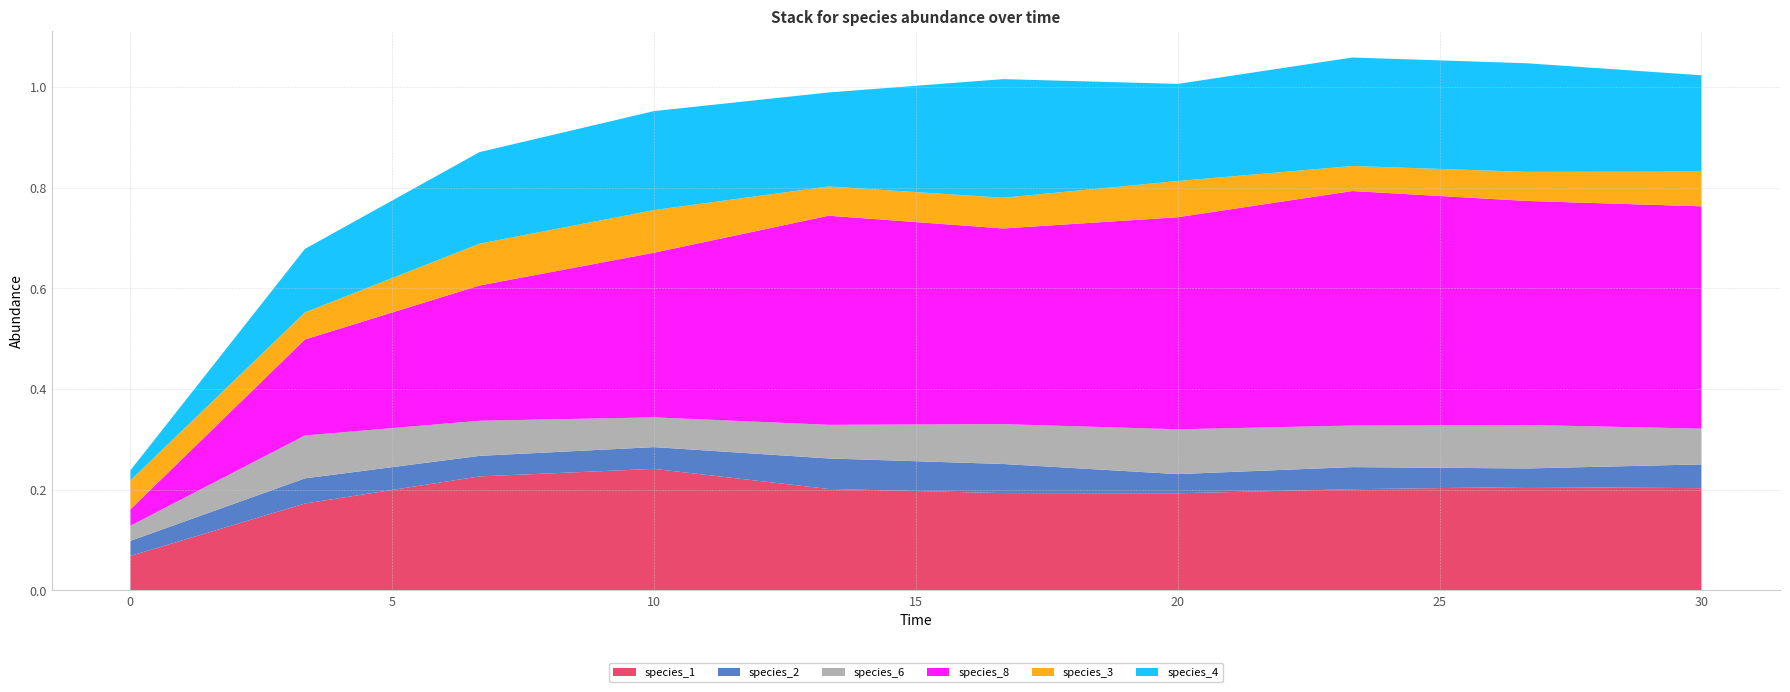

Reading left to right, list all the values displayed in this chart.

species_1: 0.1	0.2	0.2	0.2	0.2	0.2	0.2	0.2	0.2	0.2
species_2: 0.0	0.0	0.0	0.0	0.1	0.1	0.0	0.0	0.0	0.0
species_6: 0.0	0.1	0.1	0.1	0.1	0.1	0.1	0.1	0.1	0.1
species_8: 0.0	0.2	0.3	0.3	0.4	0.4	0.4	0.5	0.4	0.4
species_3: 0.1	0.1	0.1	0.1	0.1	0.1	0.1	0.0	0.1	0.1
species_4: 0.0	0.1	0.2	0.2	0.2	0.2	0.2	0.2	0.2	0.2